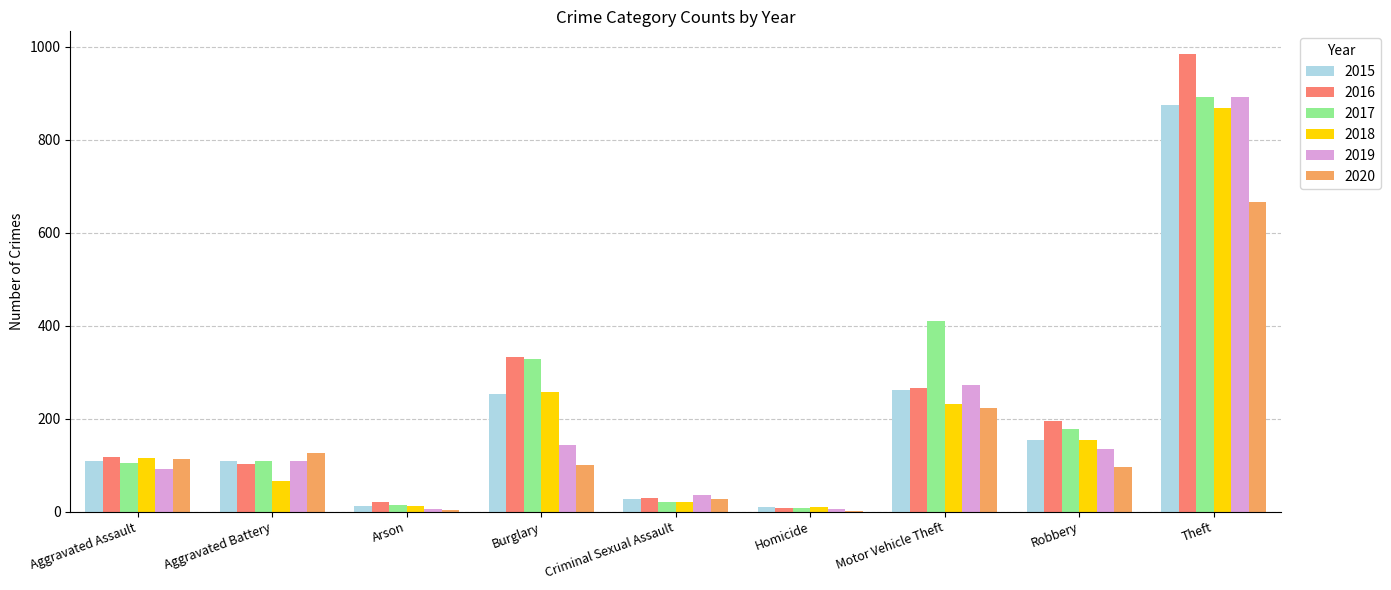

At which label is 2019 closest to 448?

Motor Vehicle Theft